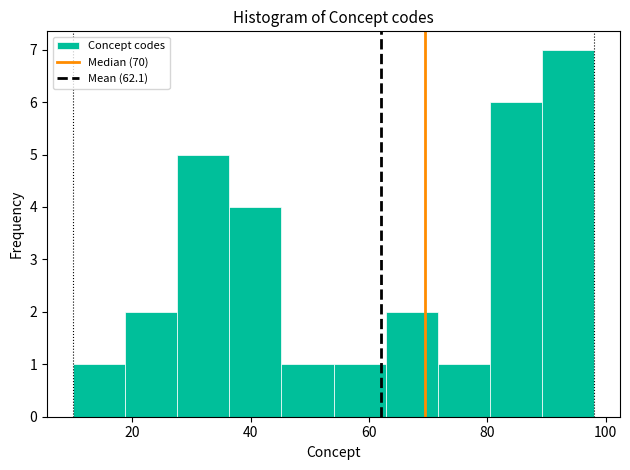

Which range on the x-axis has the tallest bar?

89.2 to 98.0